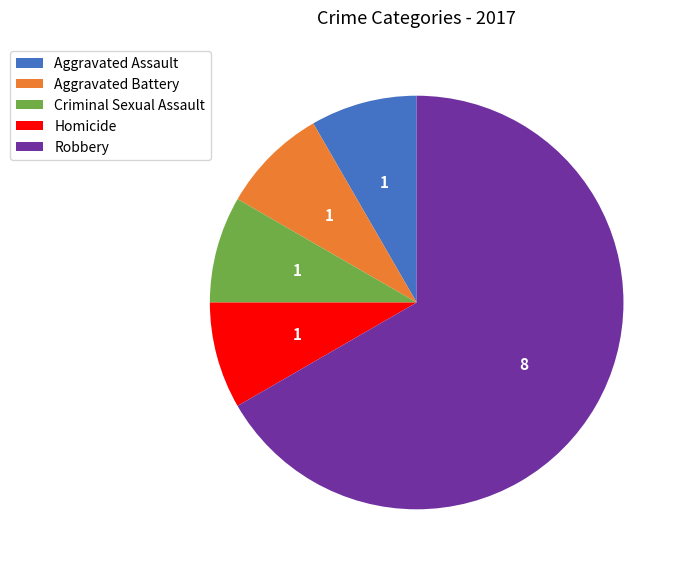

Which slice represents more than half of the pie?

Robbery